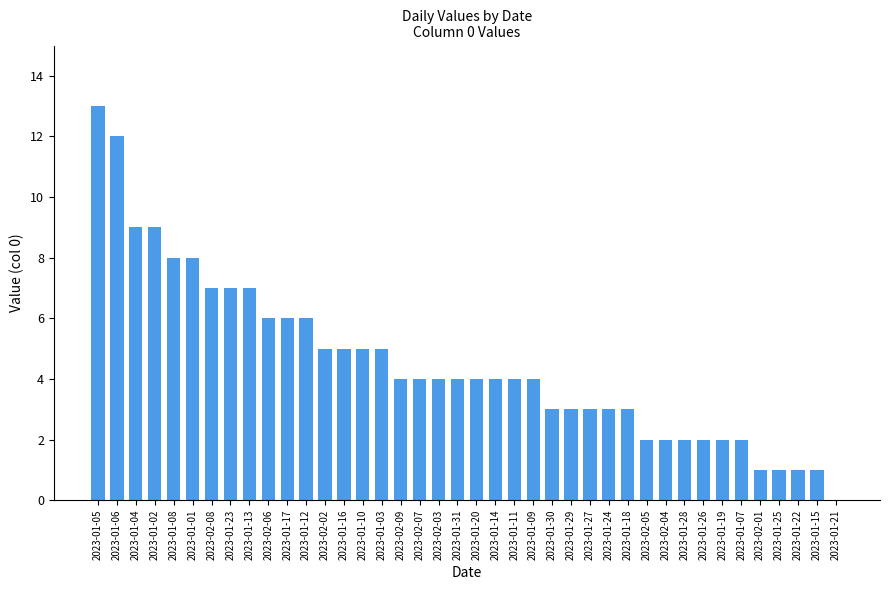

What is the average value?

5